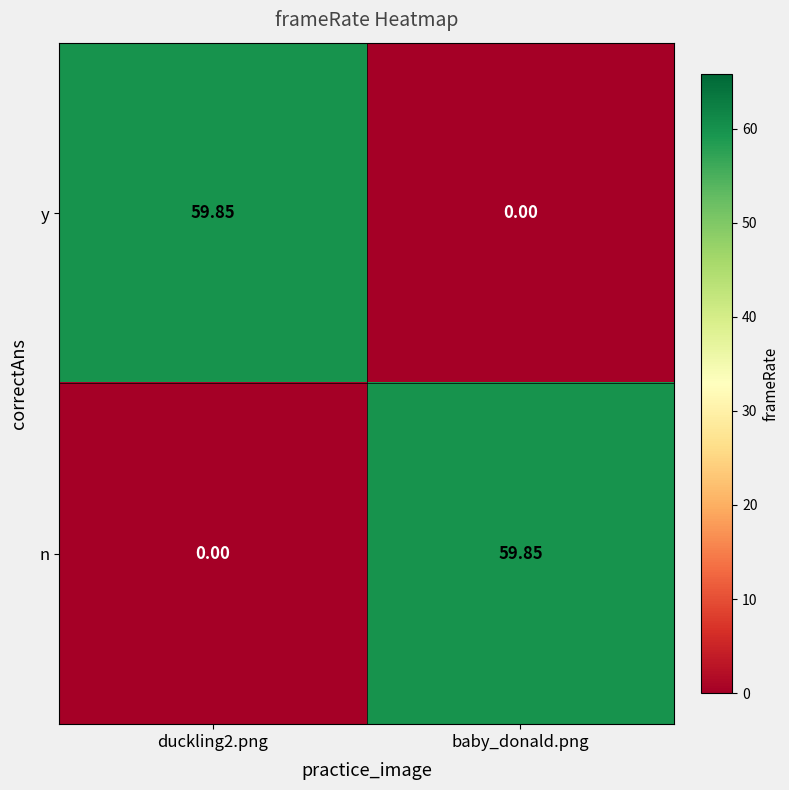

Which category has the lowest value in the y series?

baby_donald.png